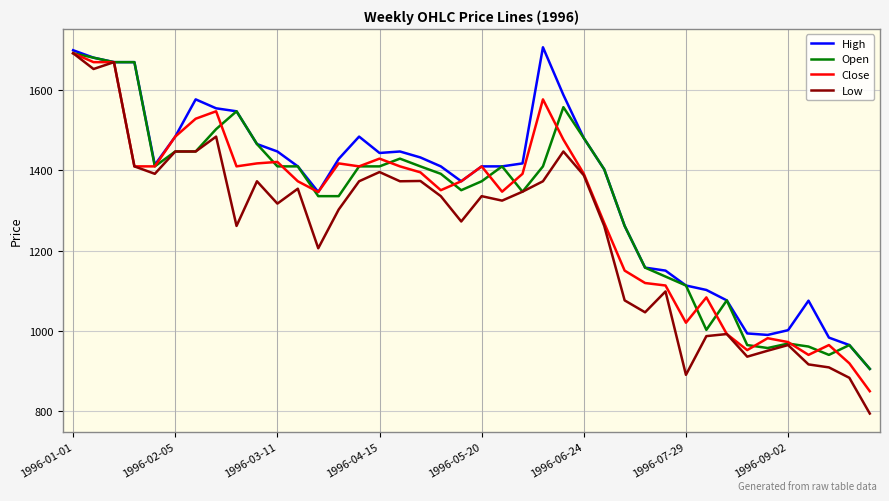

What is the minimum value for Low?

793.8